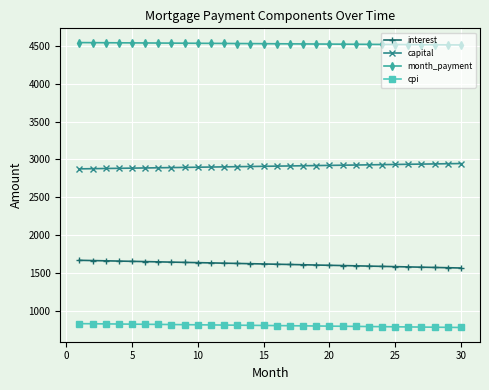

What are all the series names shown in the legend?

interest, capital, month_payment, cpi